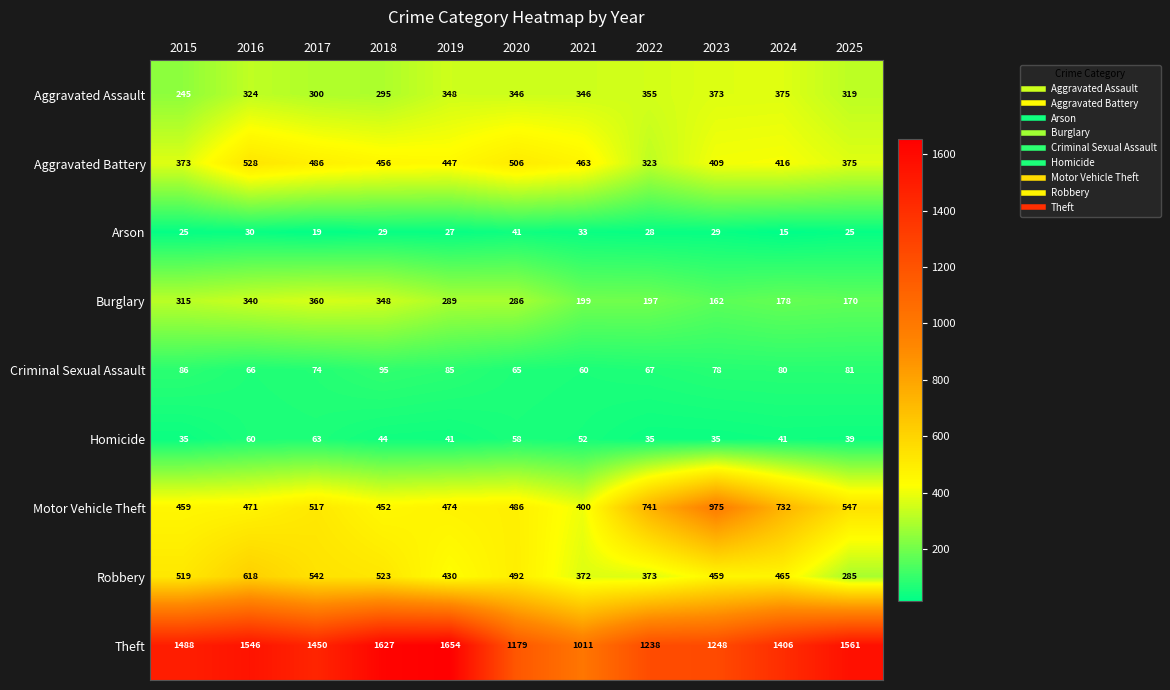

What is the spread (max minus min) of values at 2023?

1219